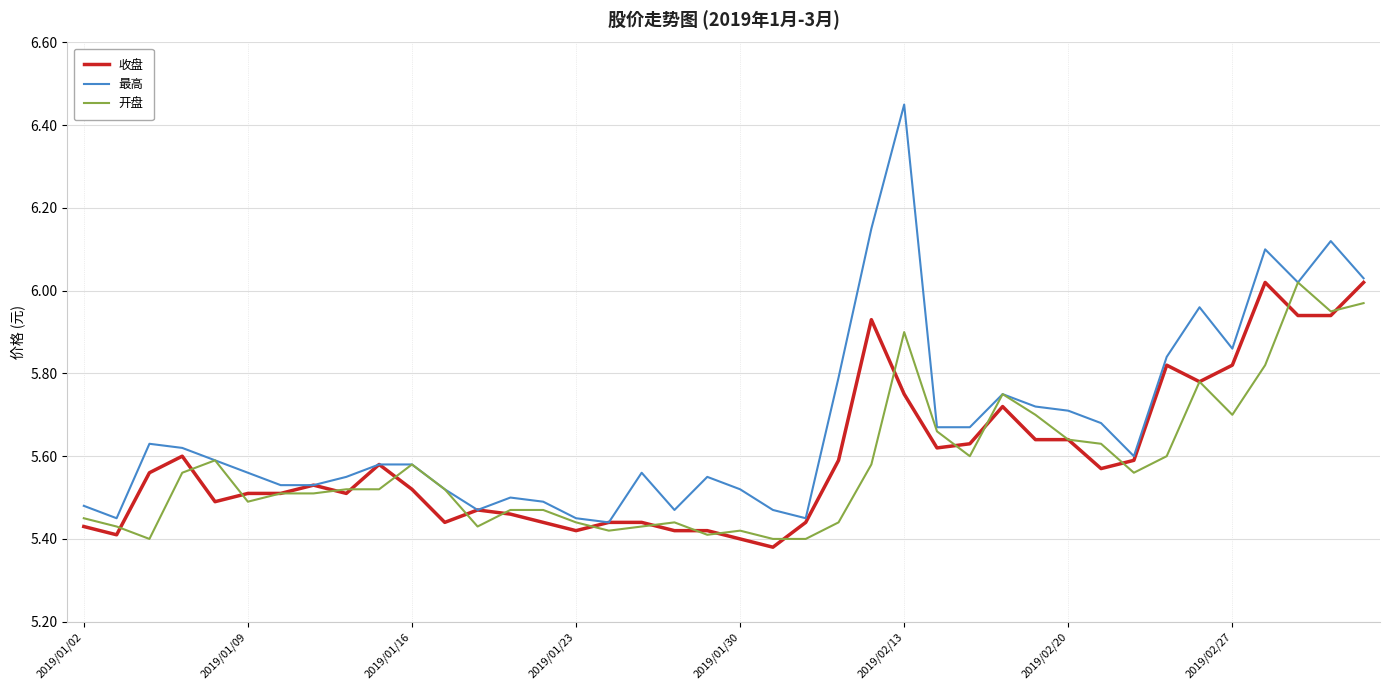

Which series has the widest spread of values?

最高